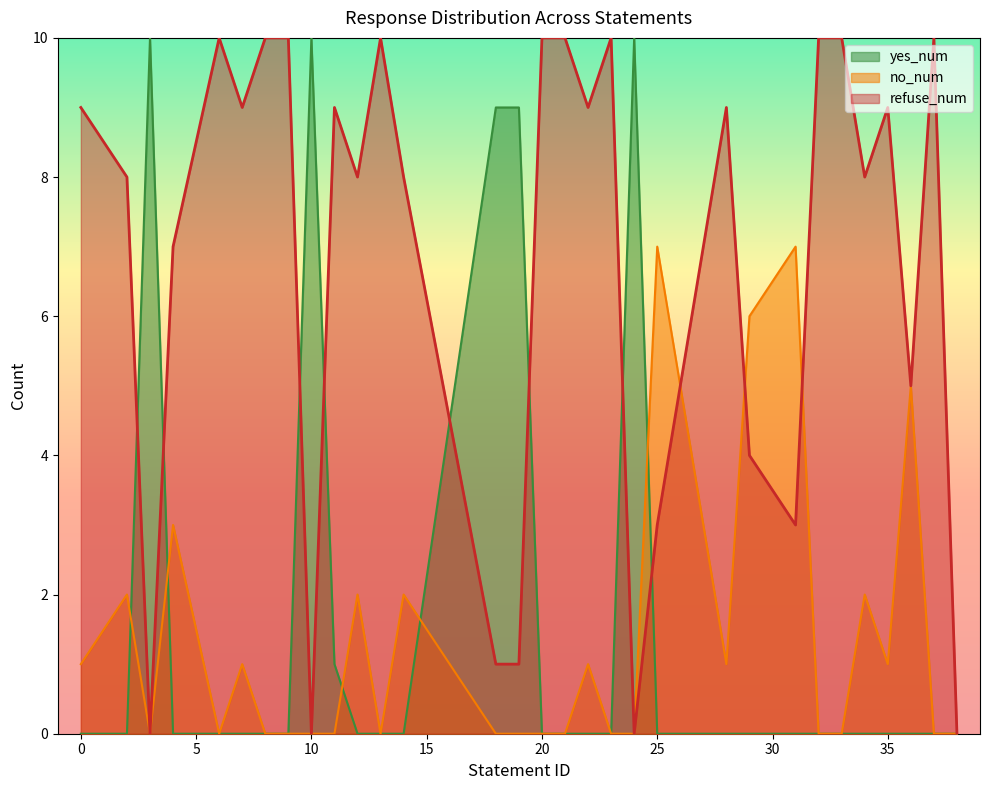

Between which two adjacent categories do yes_num and no_num first intersect?

2 and 3